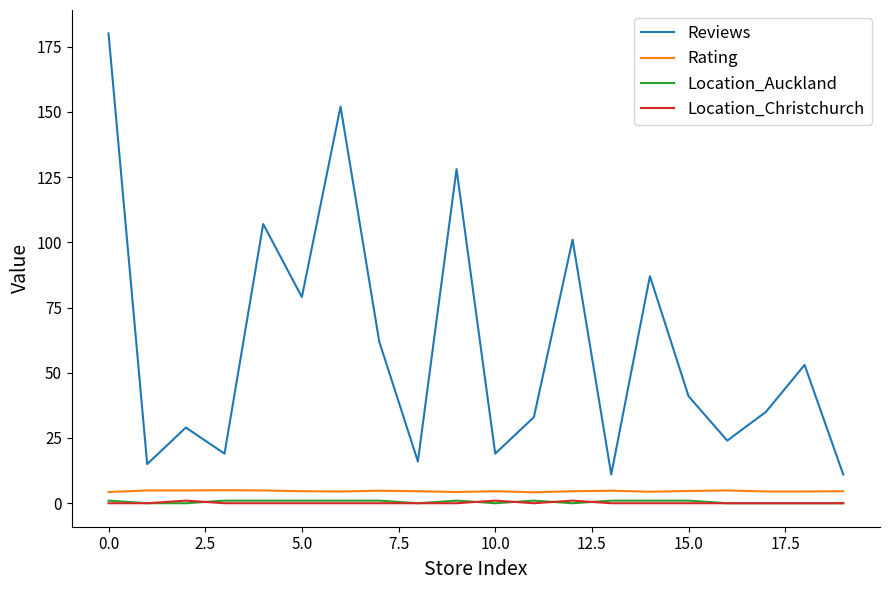

True or false: Location_Auckland and Rating intersect in this chart.

False